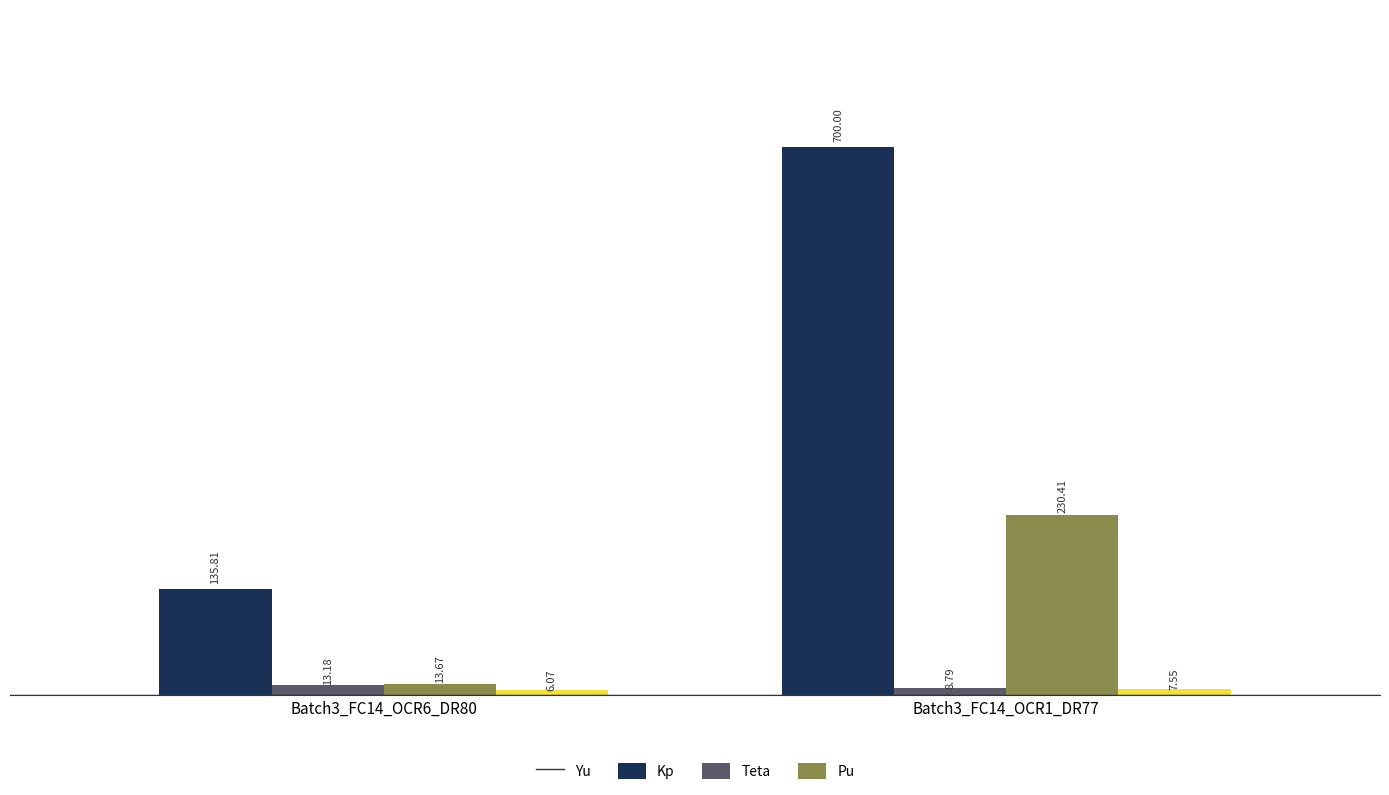

Rank the categories by Yu value from highest to lowest.

Batch3_FC14_OCR1_DR77, Batch3_FC14_OCR6_DR80